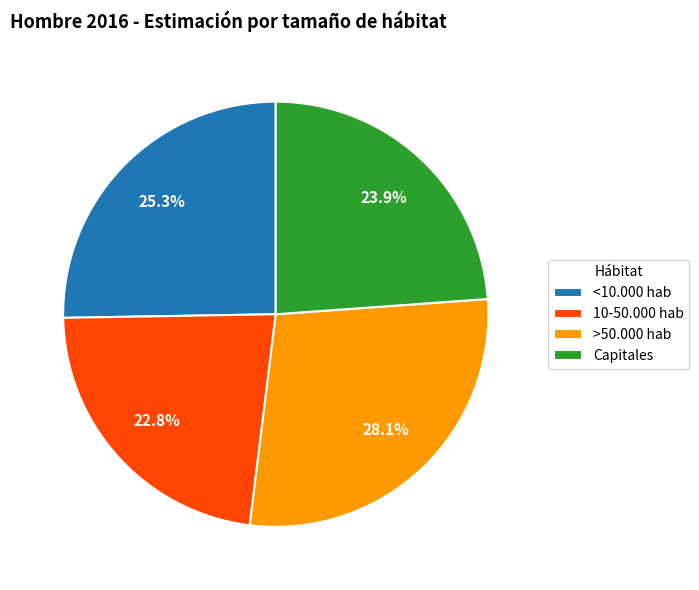

Combined, do 10-50.000 hab and >50.000 hab account for over 50%?

Yes